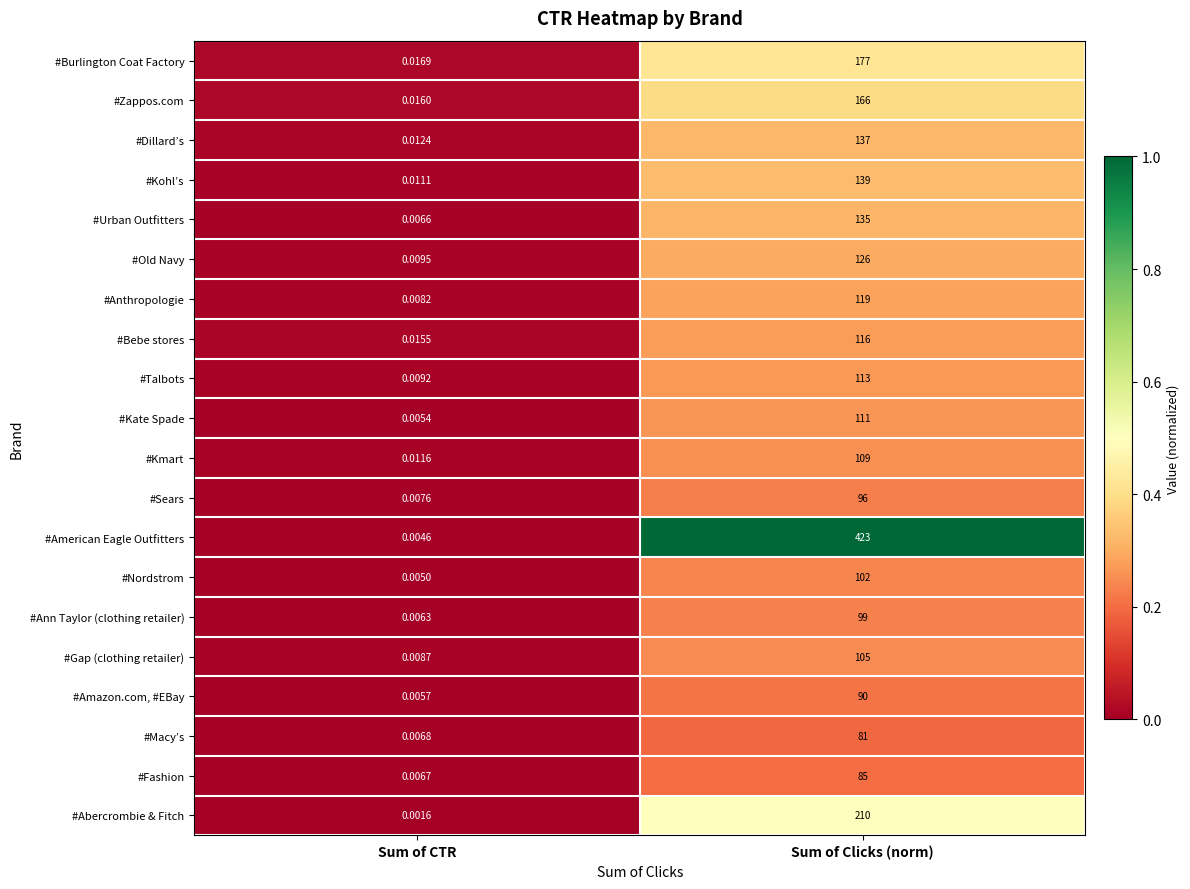

How many data points does each series have?

2